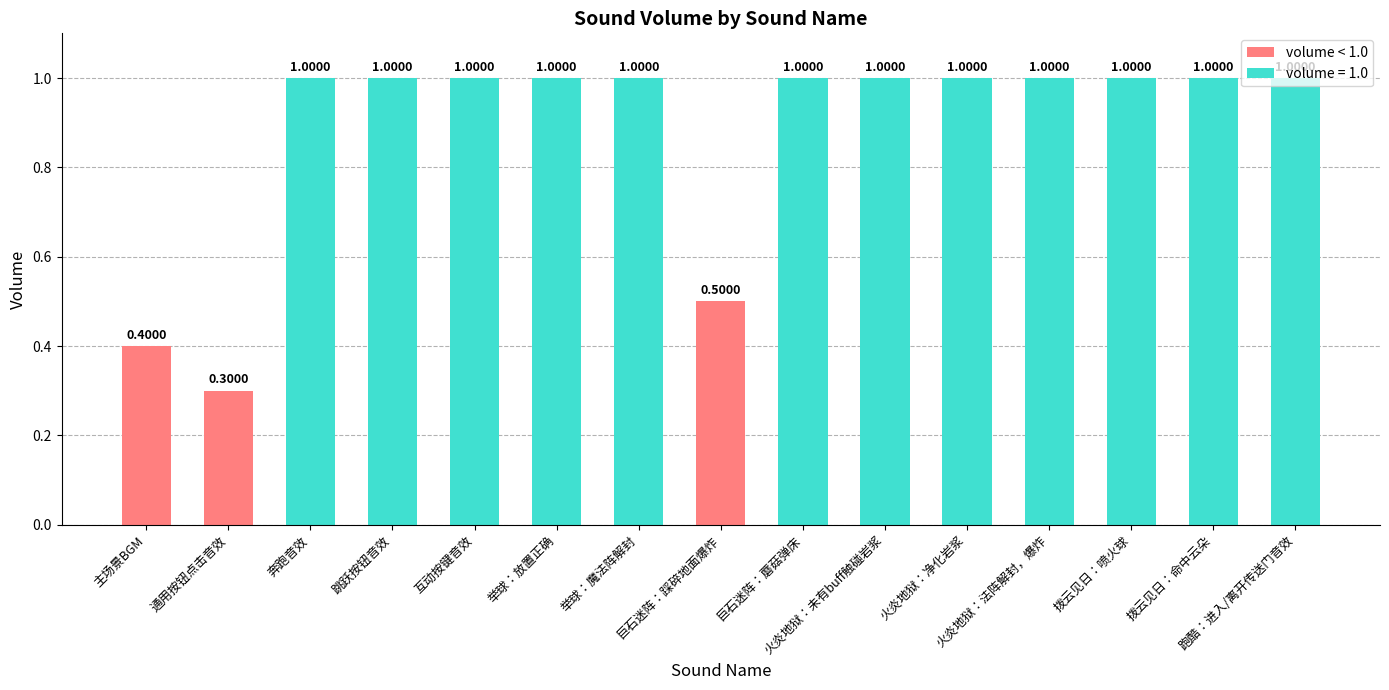

Is it true that the value at 火炎地狱：法阵解封，爆炸 is 1.8?

False